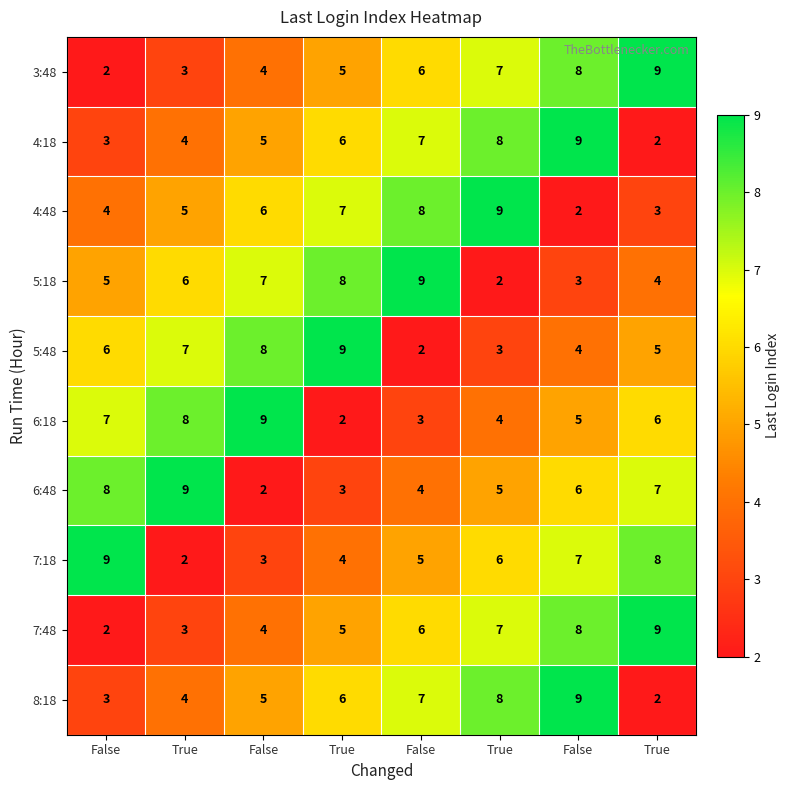

How many categories are shown in the chart?

8